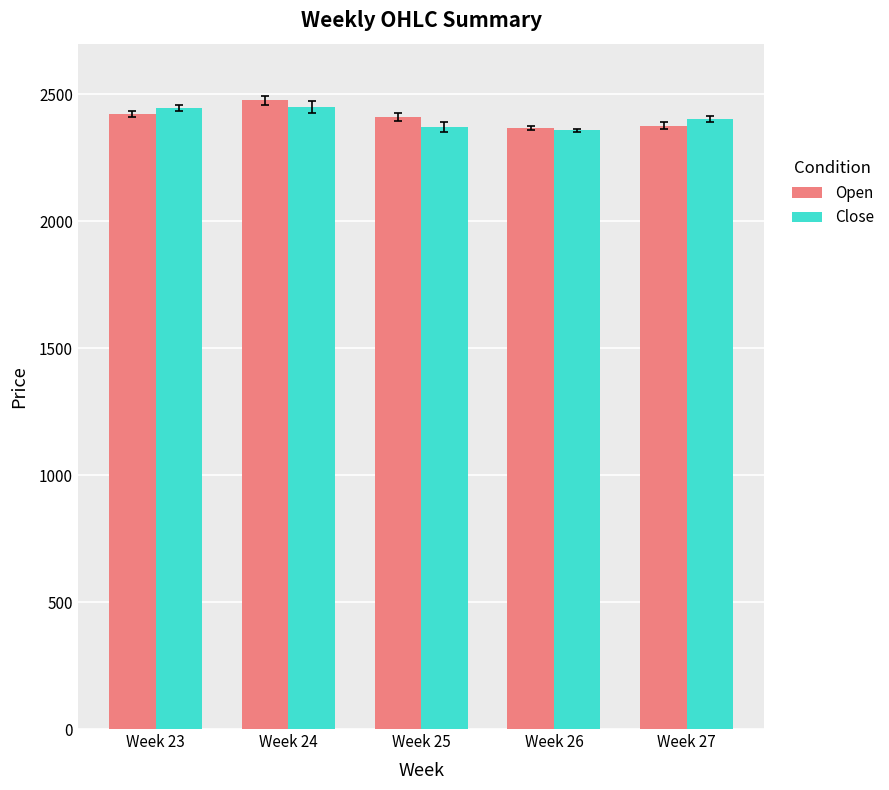

What is the total value across all series at Week 24?

4926.4